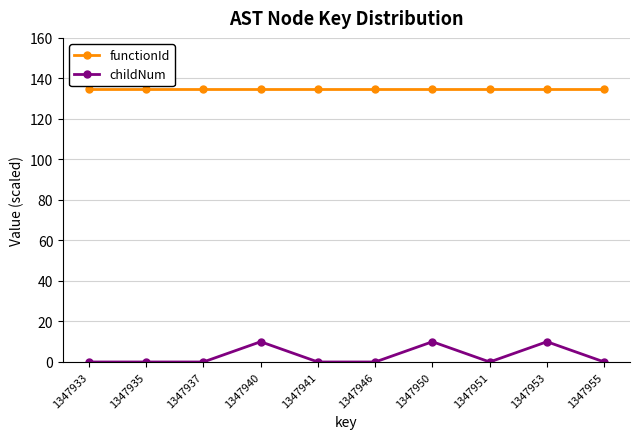

True or false: functionId has a value of 56.9 at 1347951.

False